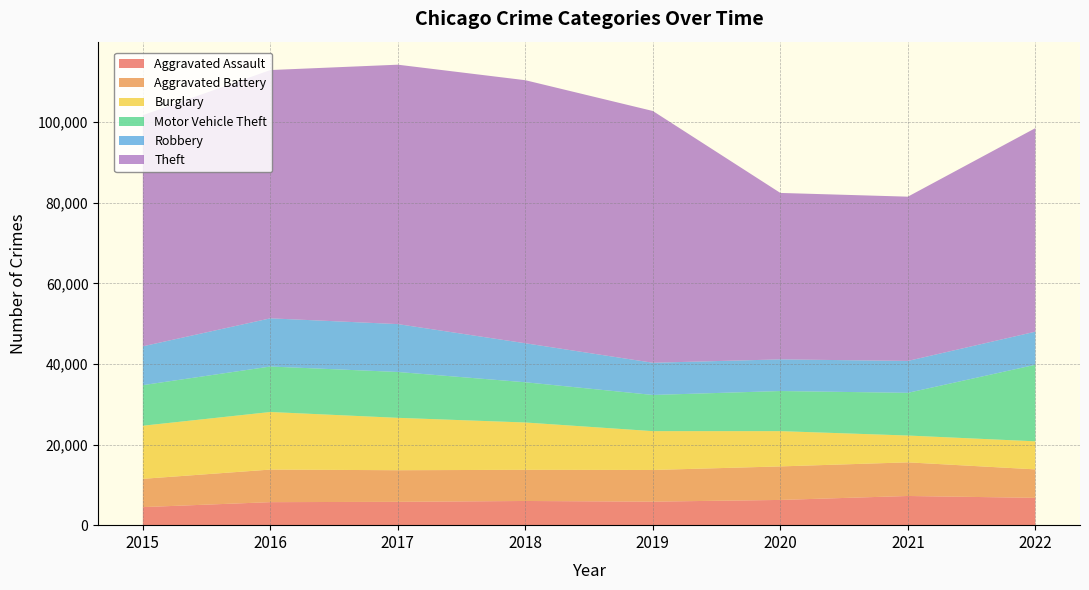

Reading right to left, what are all the values shown in this chart?

Aggravated Assault: 6783	7242	6263	5840	6001	5793	5712	4480
Aggravated Battery: 7062	8347	8319	7857	7735	7845	8085	7018
Burglary: 6964	6658	8755	9639	11746	13001	14289	13184
Motor Vehicle Theft: 19001	10595	9952	8977	9983	11380	11286	10068
Robbery: 8208	7920	7856	7994	9679	11880	11960	9638
Theft: 50516	40764	41306	62481	65283	64380	61618	57350